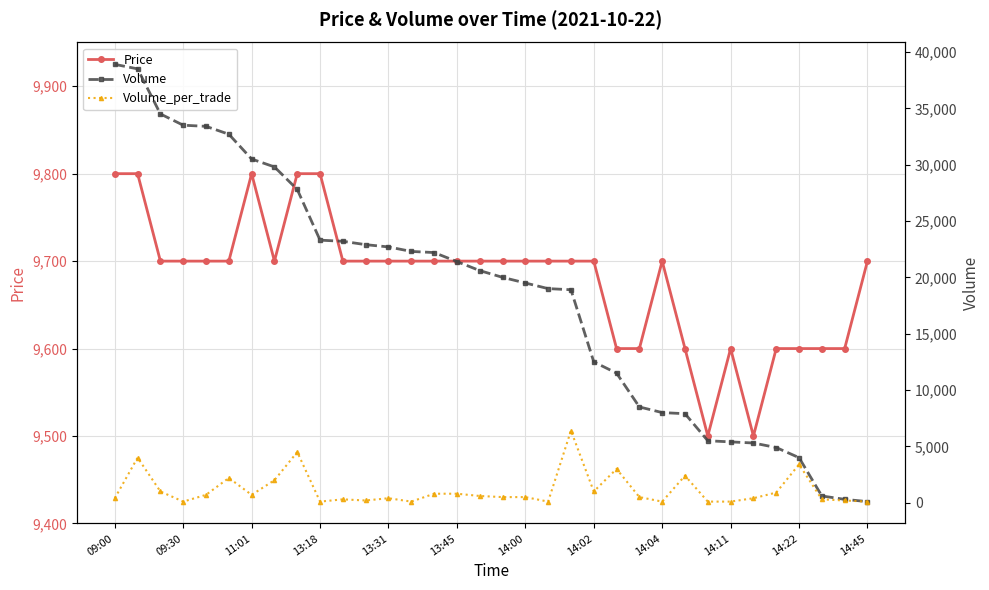

What is the greatest value displayed?

38900